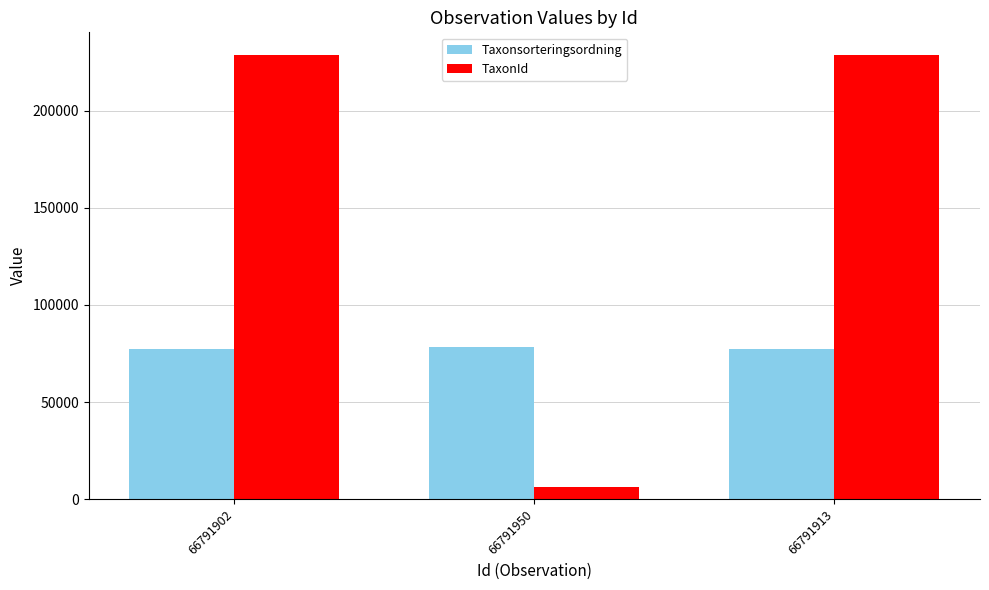

Which series changed the most between 66791902 and 66791950?

TaxonId